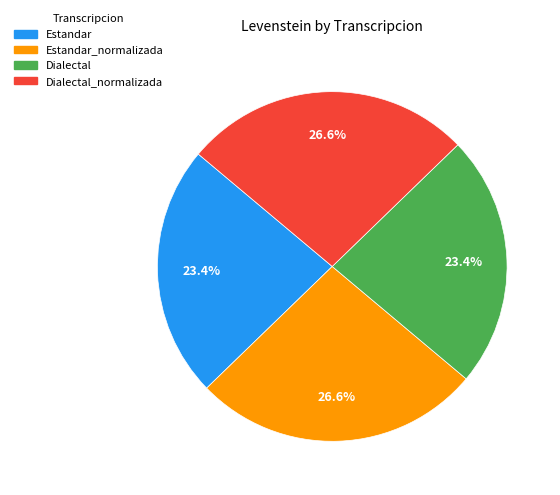

To the nearest percent, what is the difference between the largest and smallest slice percentages?

3%